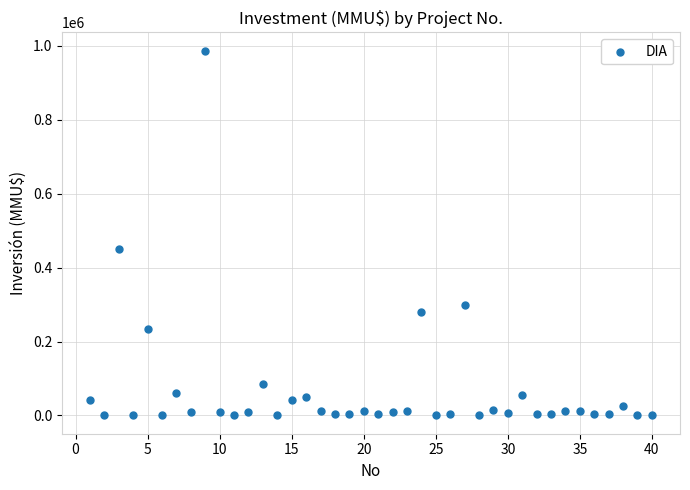

What is the range of Y values (max minus min)?

987000